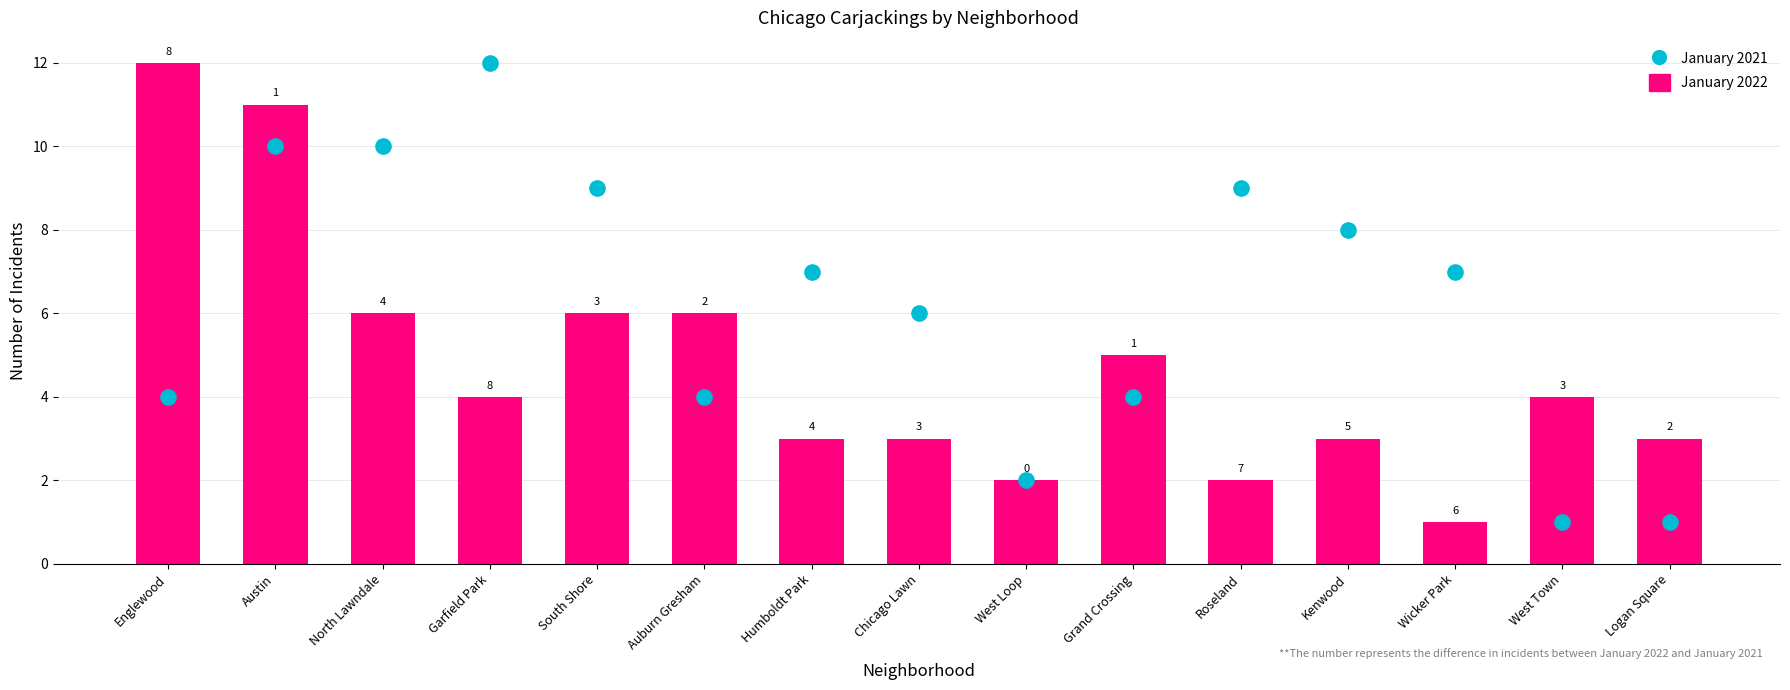

Is the value of January 2021 at Logan Square greater than the value of January 2022 at Wicker Park?

No